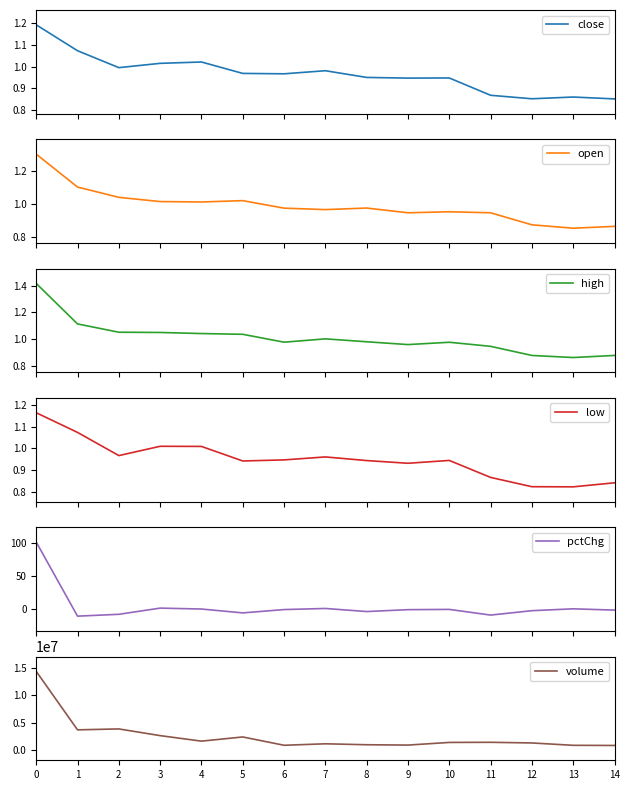

What is the difference between the pctChg values at 12 and 0?

102.6